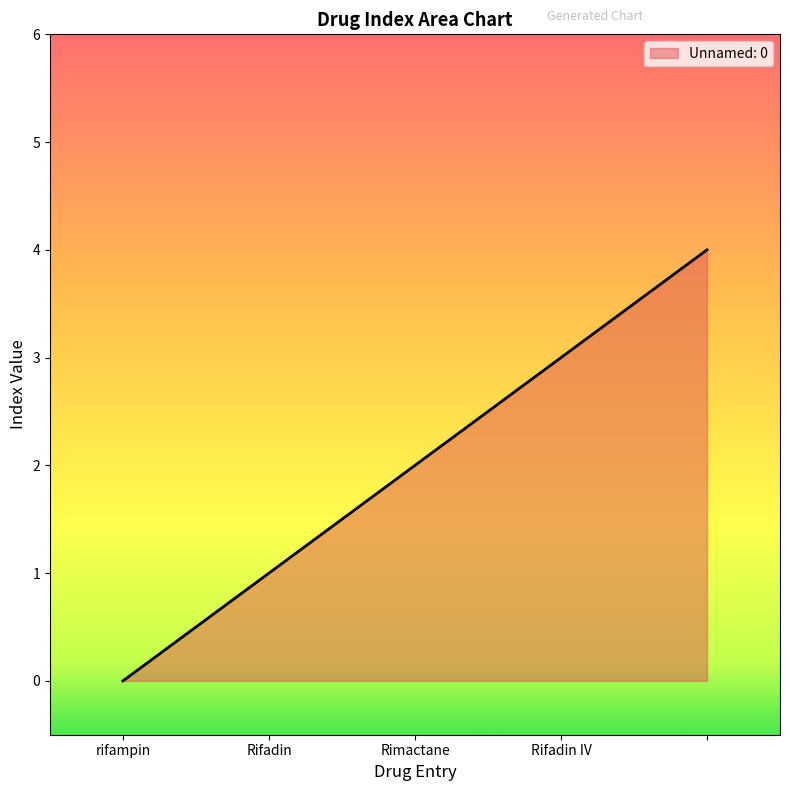

What is the maximum value shown in the chart?

4